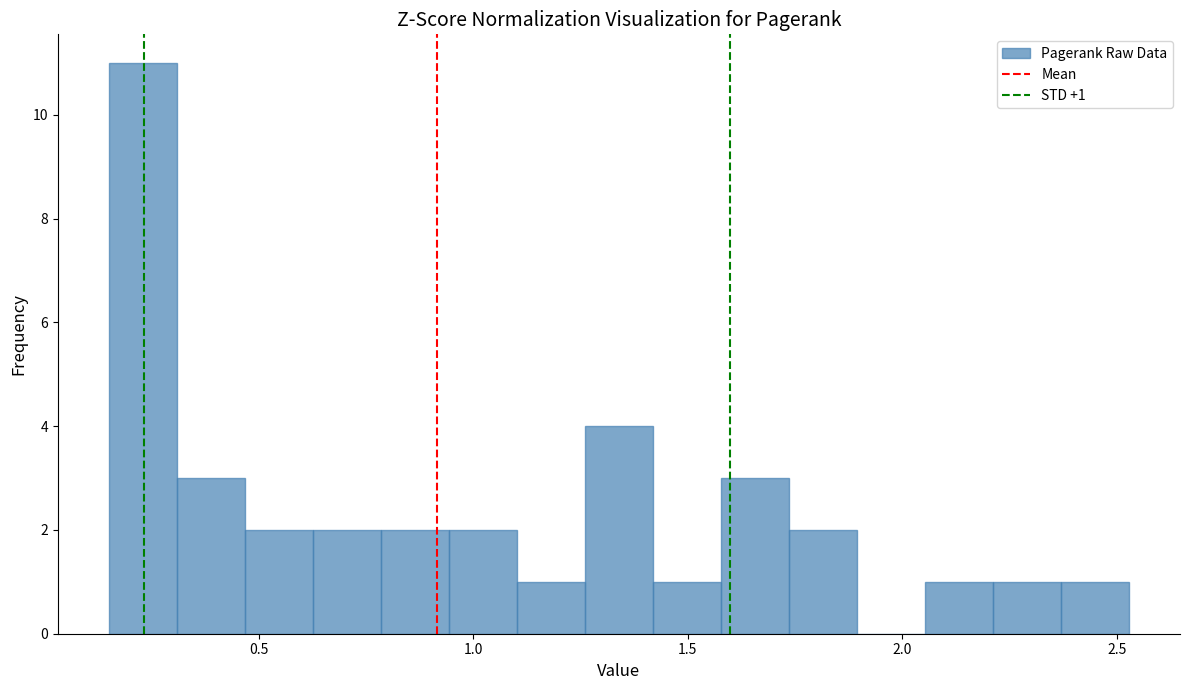

Read against the x-axis, roughly where is the centre of the tallest bar?

0.25